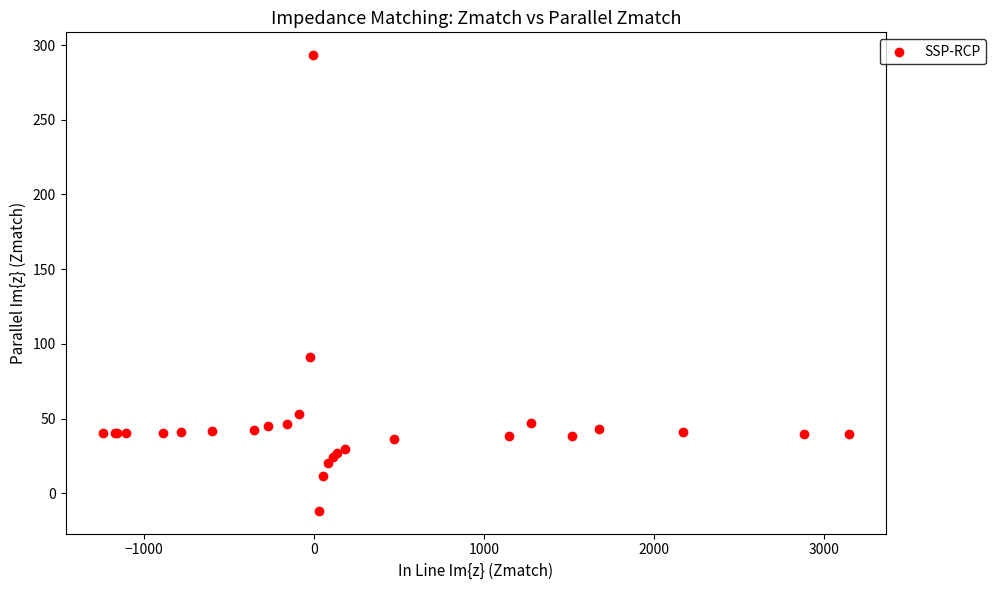

What Y value in the scatter plot is closest to 140?

91.4